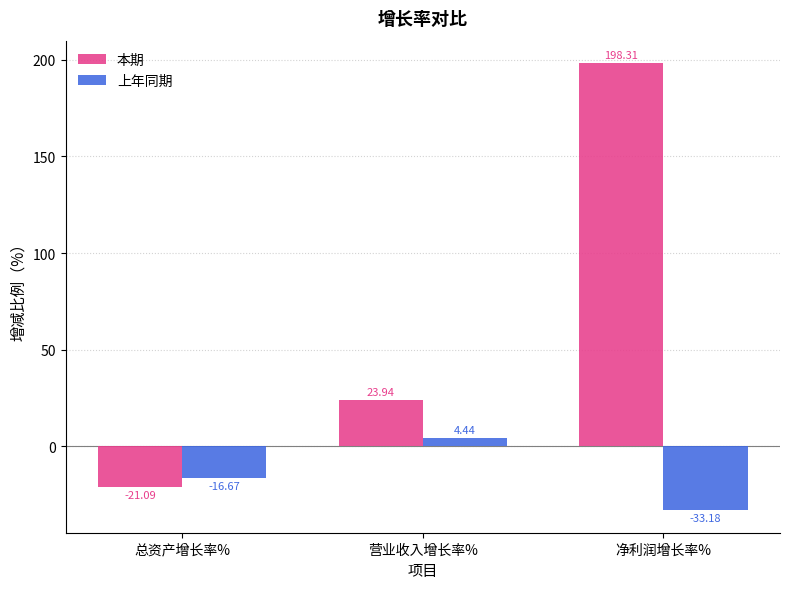

List the series in order of their peak value, highest first.

本期, 上年同期